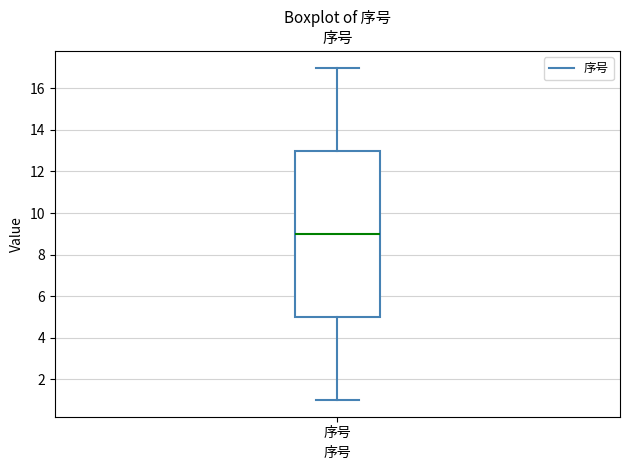

Read this box plot against the y-axis: the position of the median line, the range covered by the box, and the ends of both whiskers. The values are not printed on the chart, so give them approximately, as read against the axis.

median 9, box 5 to 13, whiskers 1 to 17